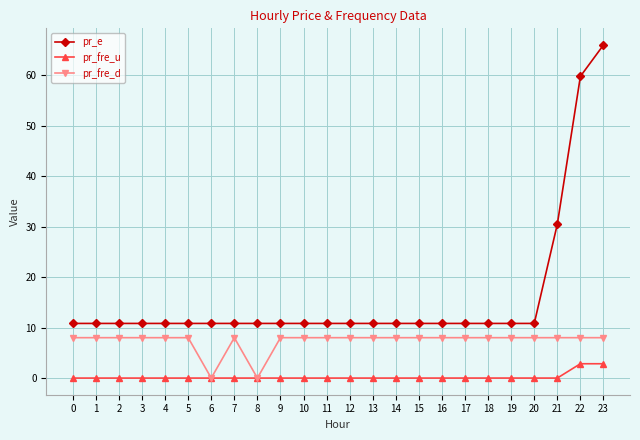

At which category is the sum across all series the highest?

23